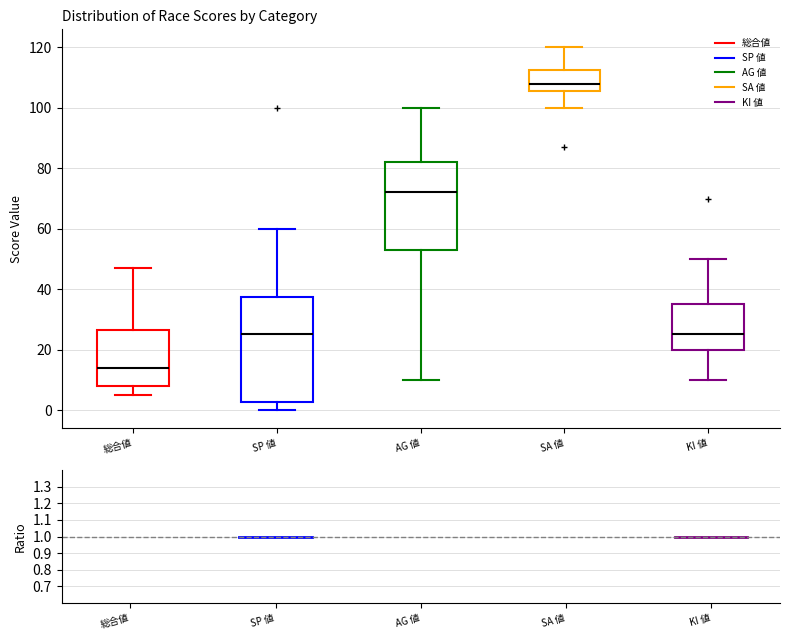

Which box is the tallest, from its lower edge to its upper edge?

SP 値